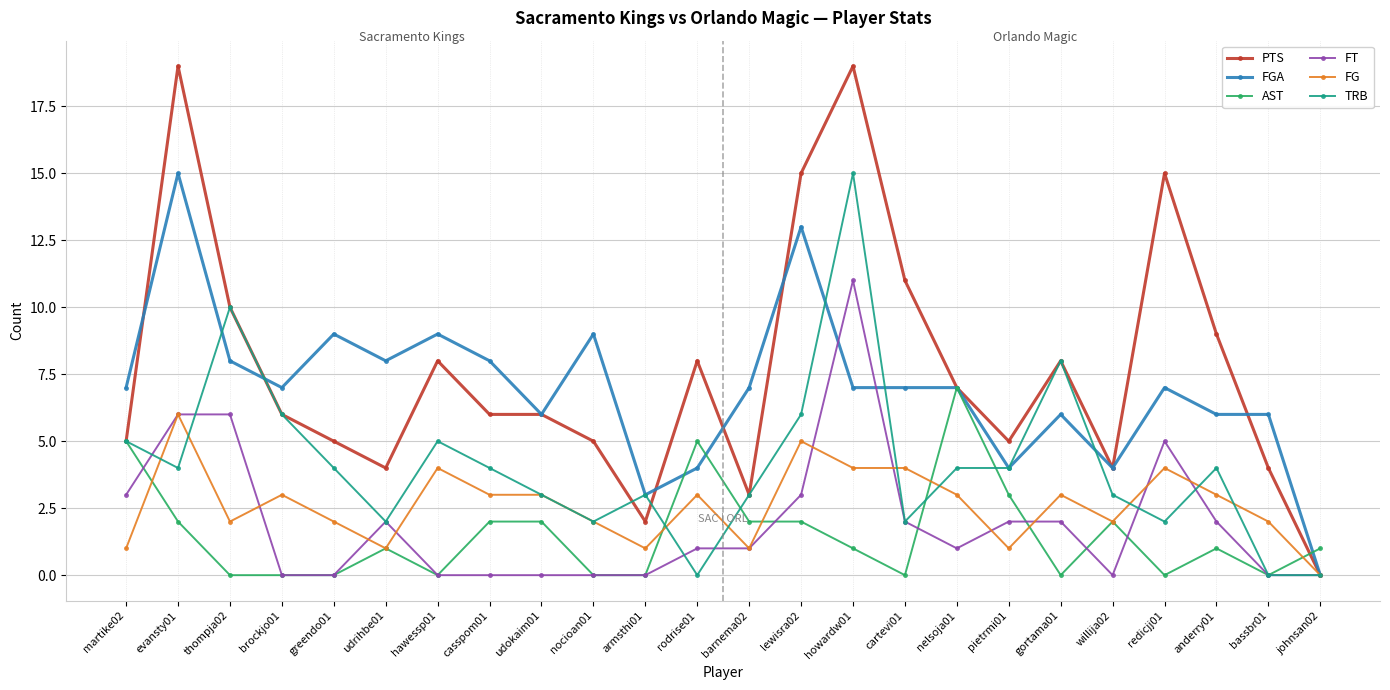

What is the spread (max minus min) of values at rodrise01?

8